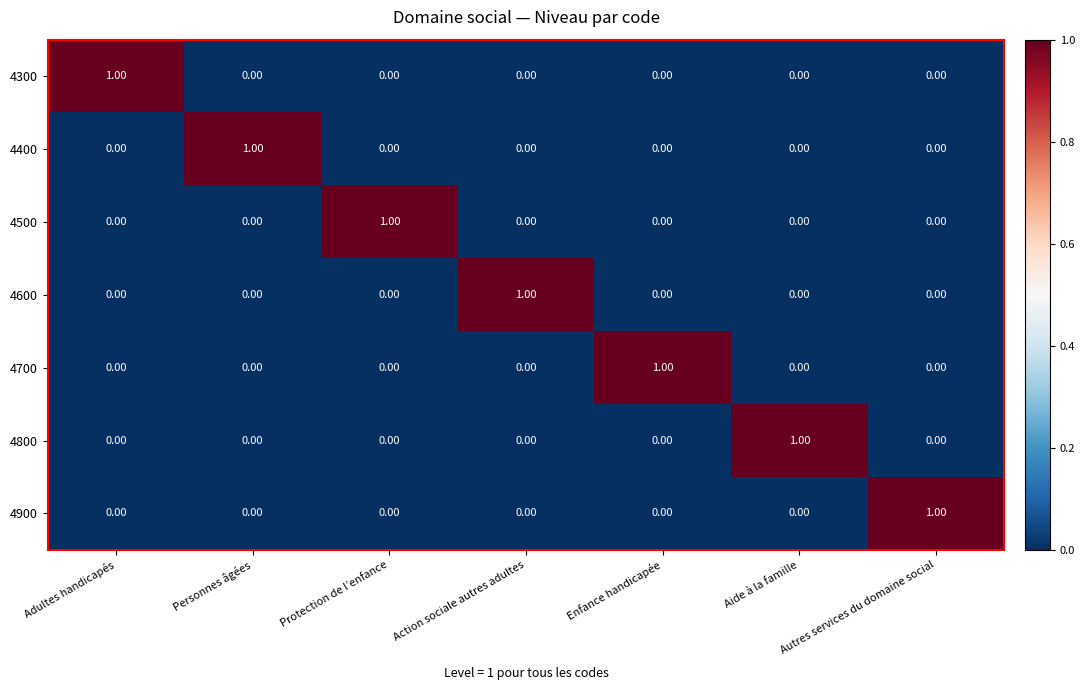

At how many categories does at least one series exceed 0?

7